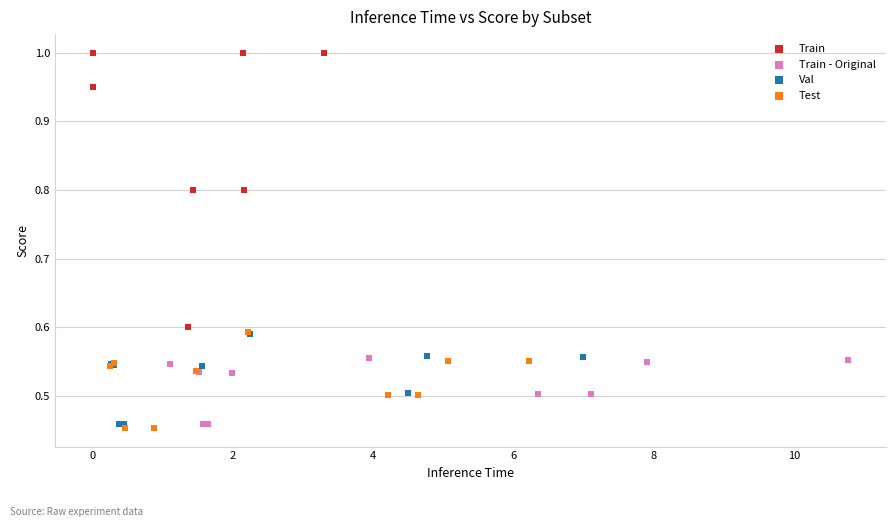

Which series reaches the maximum Y coordinate?

Train